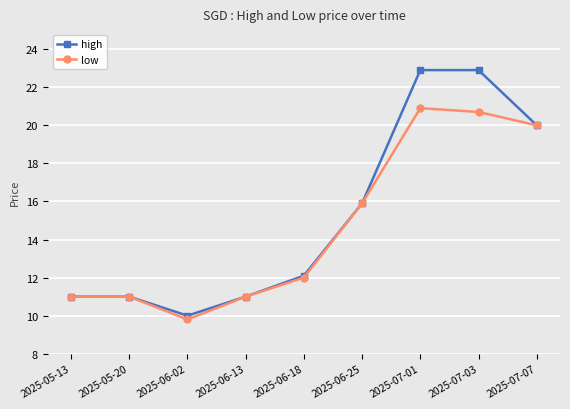

What is the average value of the low series?

14.7